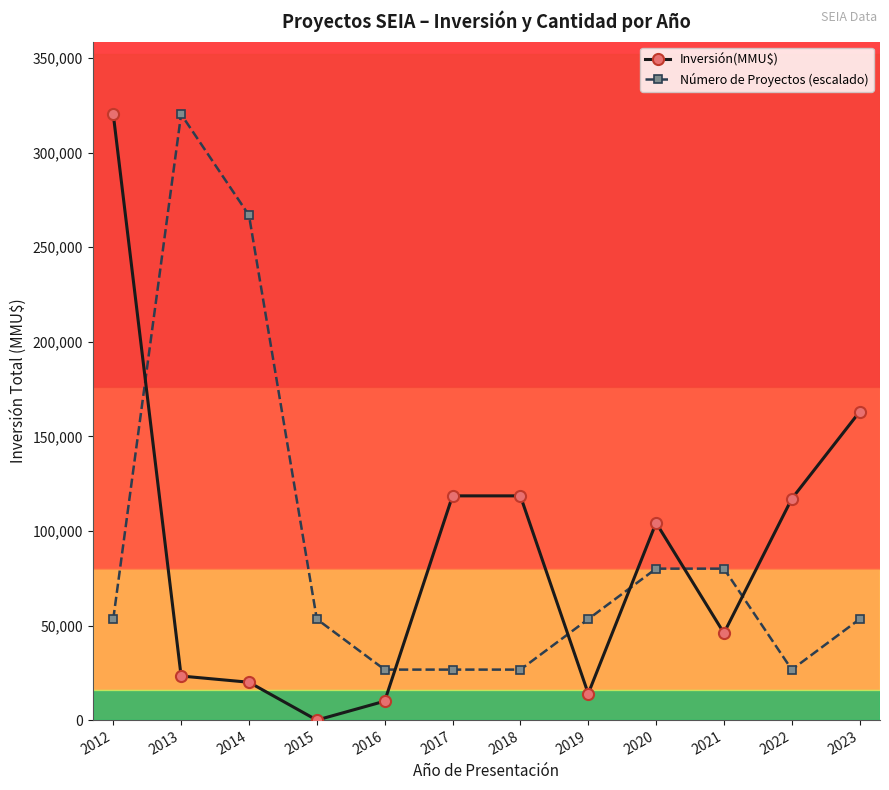

Which series has the widest spread of values?

Inversión(MMU$)